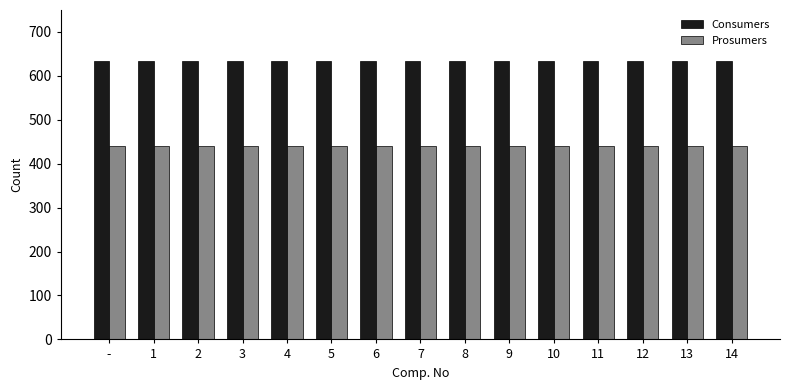

Reading left to right, extract all data points from this chart.

Consumers: 635	635	635	635	635	635	635	635	635	635	635	635	635	635	635
Prosumers: 440	440	440	440	440	440	440	440	440	440	440	440	440	440	440